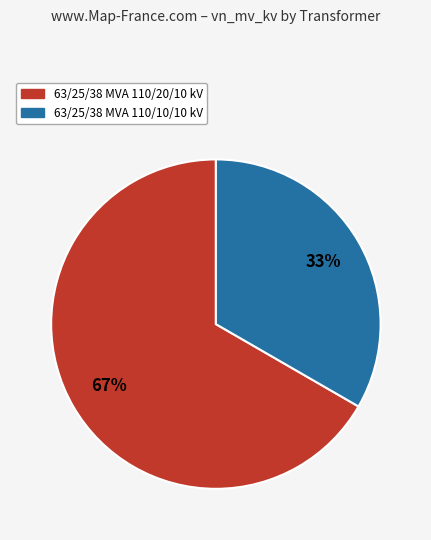

To the nearest percent, what is the average slice percentage?

50%